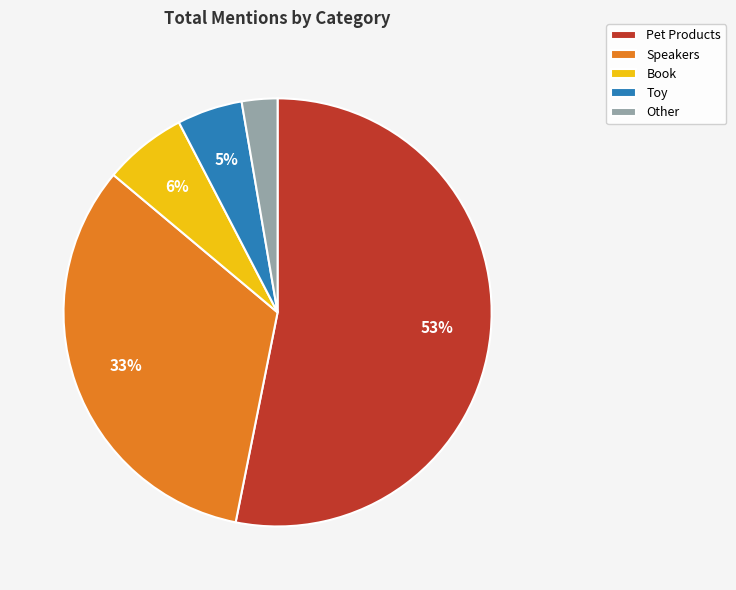

How many slices are in this pie chart?

5